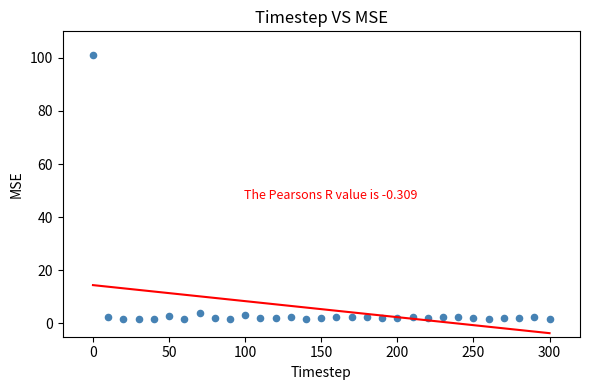

What is the range of Y values (max minus min)?

99.4